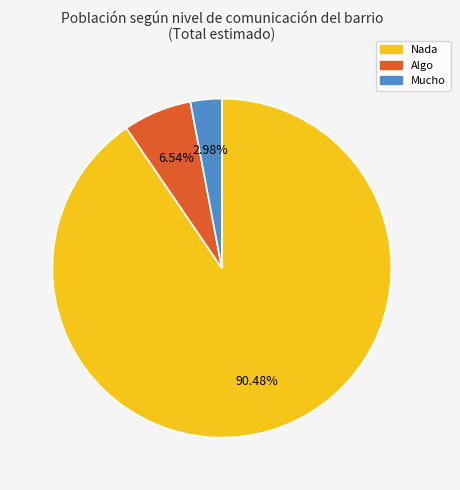

What is the smallest slice in the pie chart?

Mucho